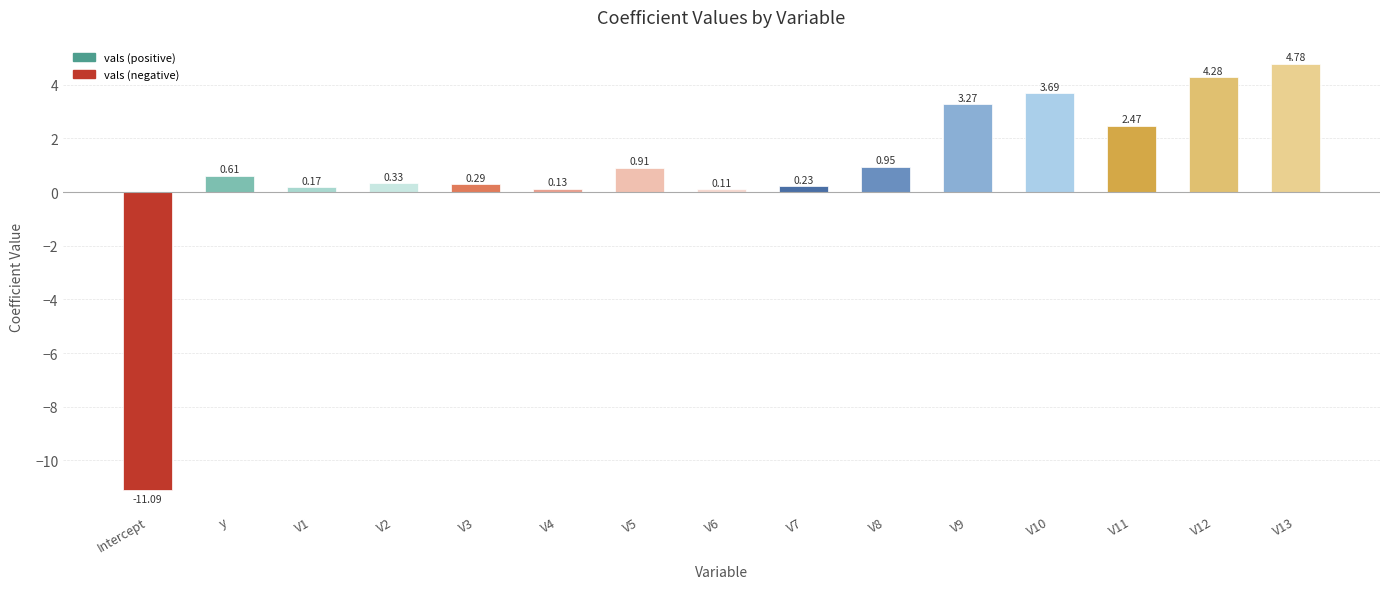

What is the sum of all values?

11.1